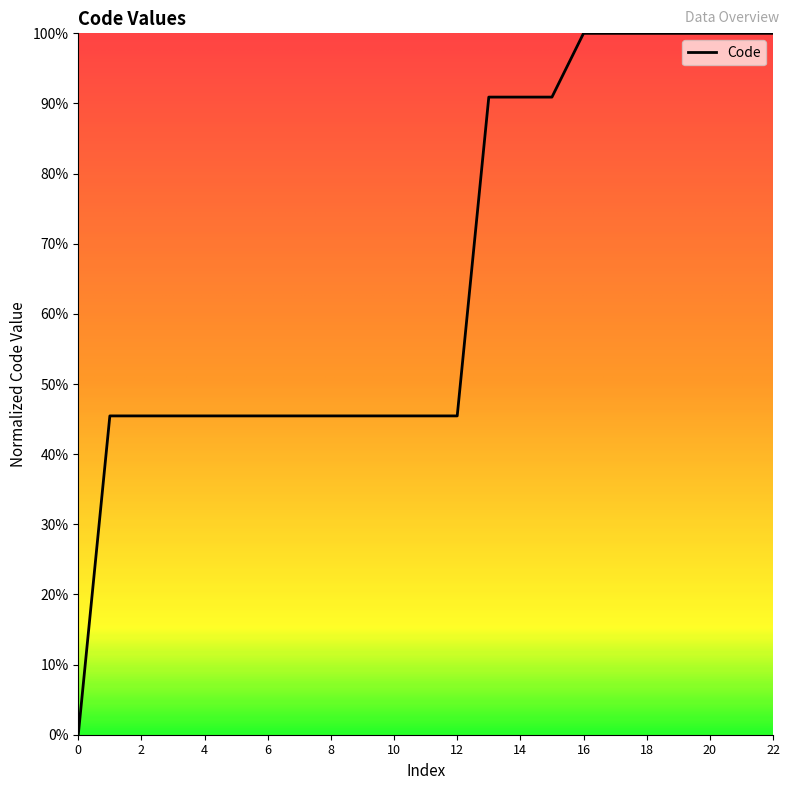

What is the greatest value displayed?

100.0